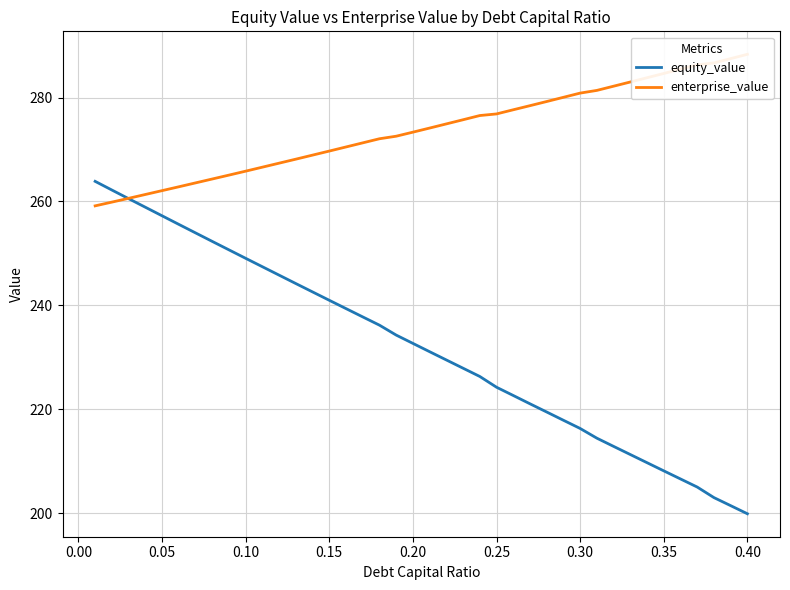

The value of equity_value at 0.05 is 131.5. True or false?

False